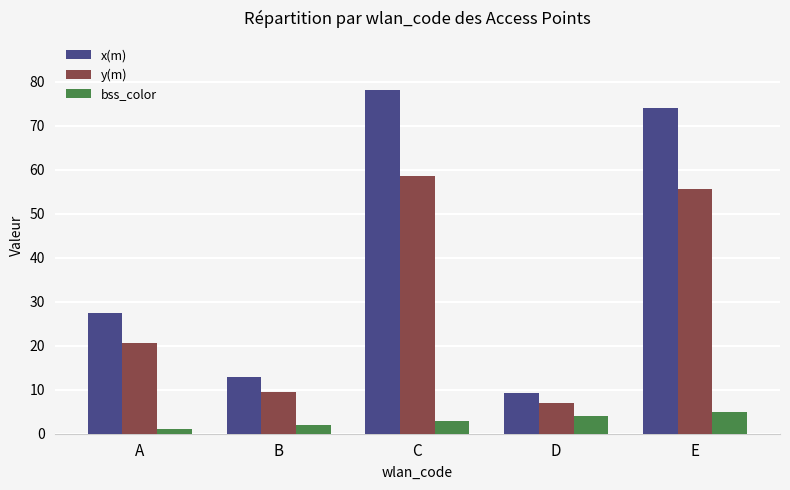

Reading right to left, extract all data points from this chart.

x(m): E=74.2	D=9.2	C=78.3	B=12.8	A=27.4
y(m): E=55.6	D=6.9	C=58.7	B=9.6	A=20.6
bss_color: E=5.0	D=4.0	C=3.0	B=2.0	A=1.0